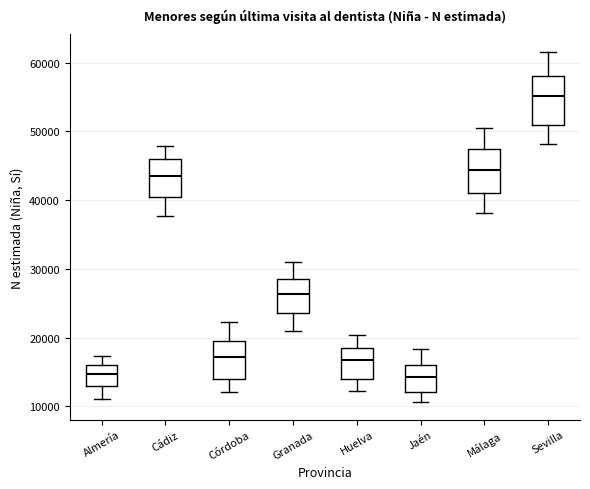

Which box has the highest median line?

Sevilla